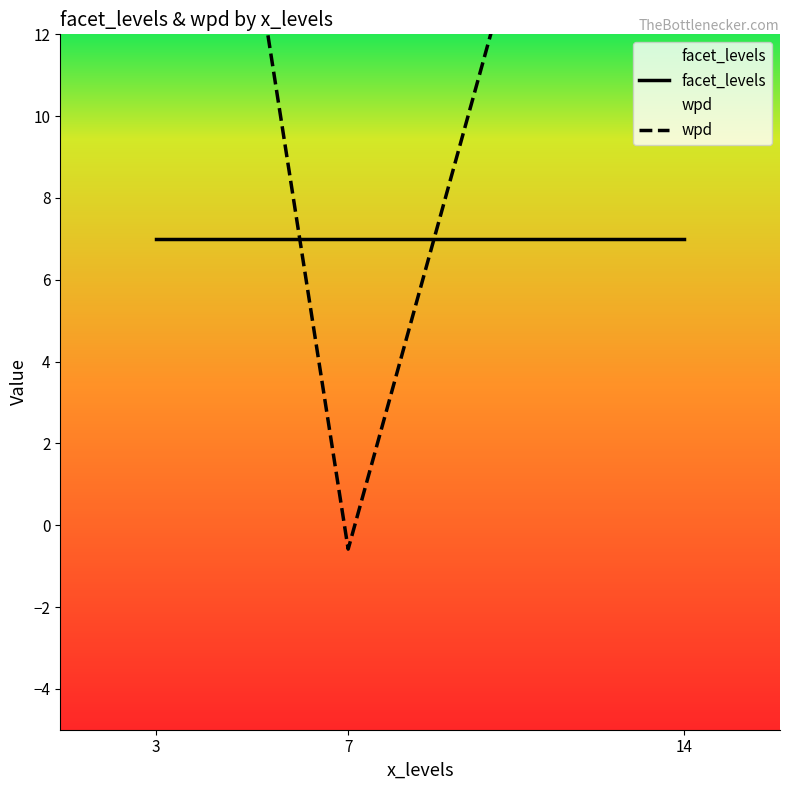

Rank the series by their maximum value, from lowest to highest.

facet_levels, wpd